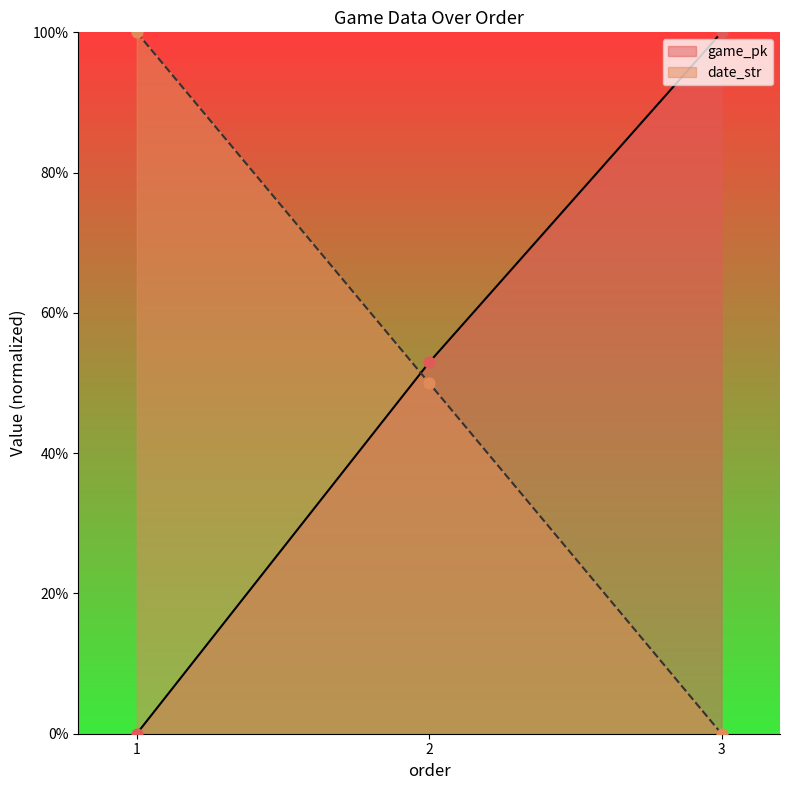

At which category is the sum across all series the highest?

2